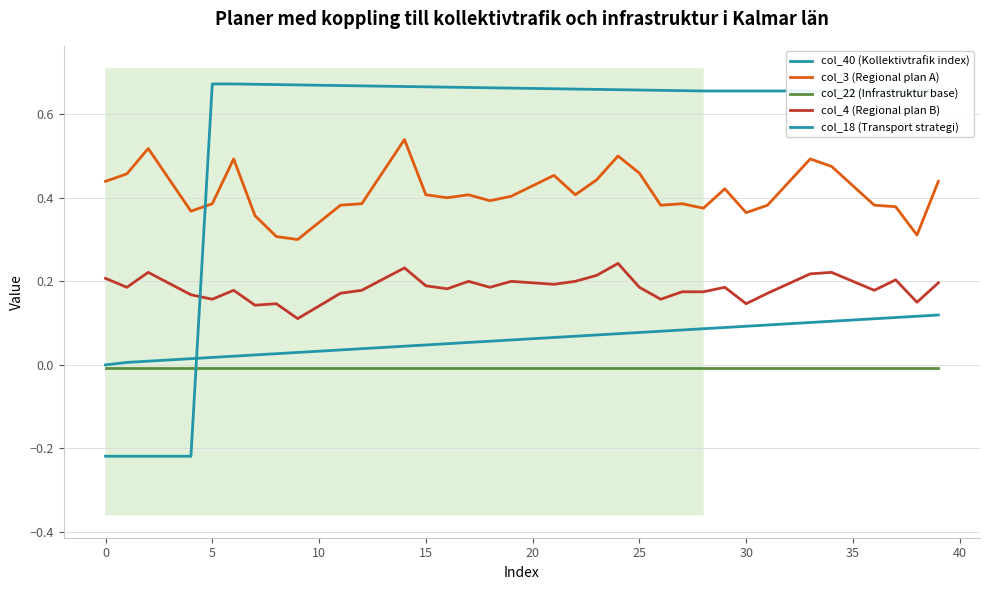

Is this an area chart (filled region under the line)?

No